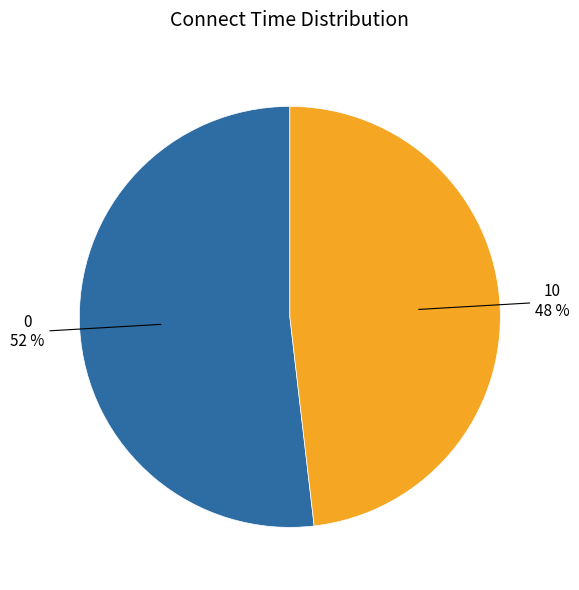

To the nearest percent, what portion does 0 represent?

52%